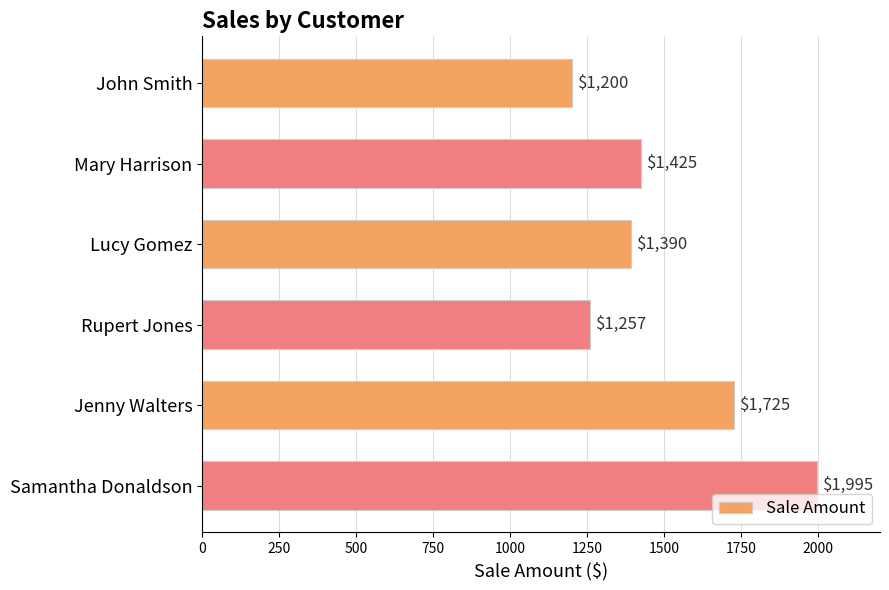

Are the bars horizontal?

Yes